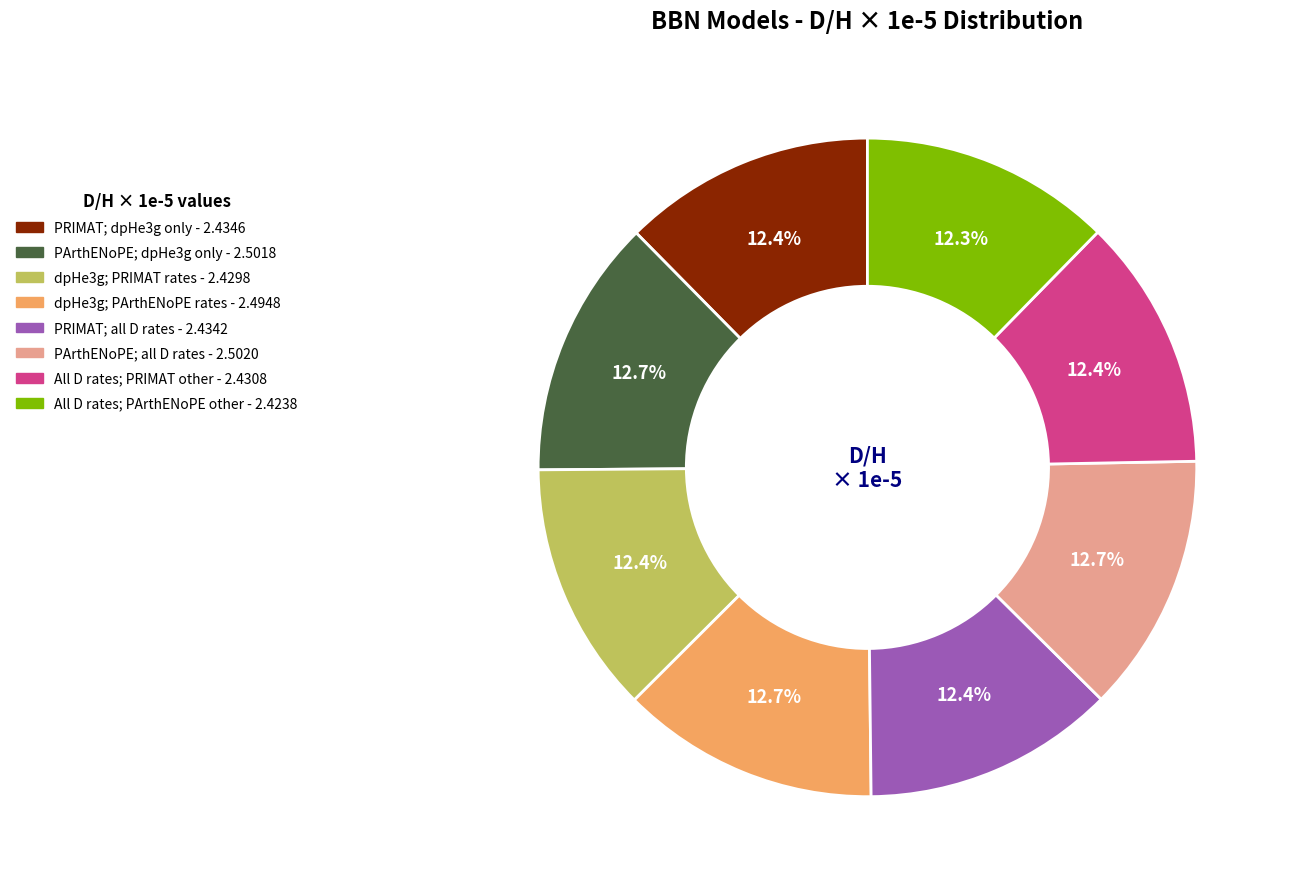

Does any single category account for the majority?

No